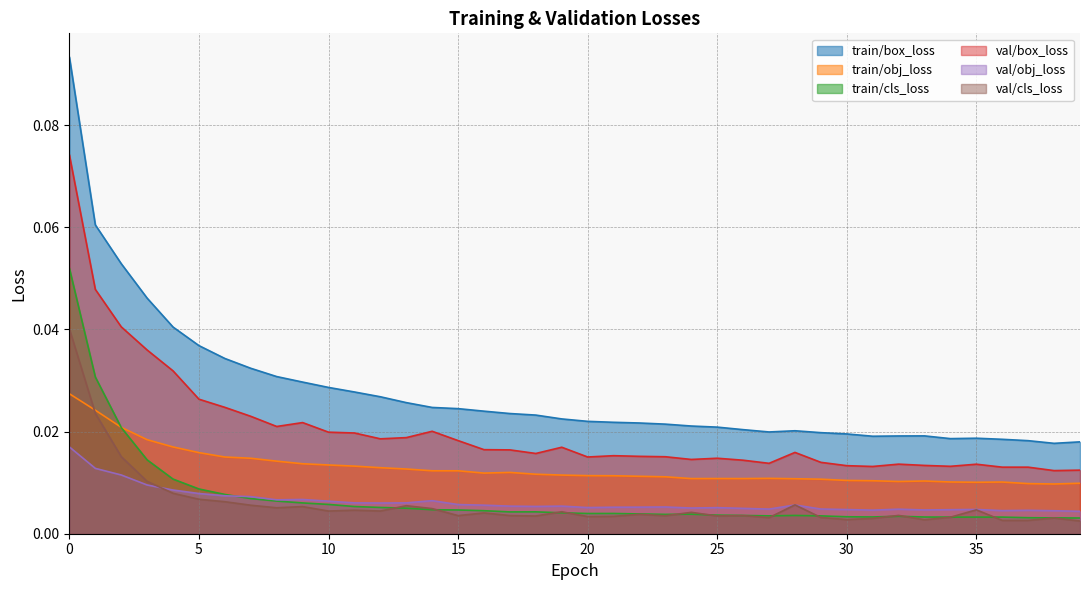

Rank the series at 2 from lowest to highest value.

val/obj_loss, val/cls_loss, train/cls_loss, train/obj_loss, val/box_loss, train/box_loss